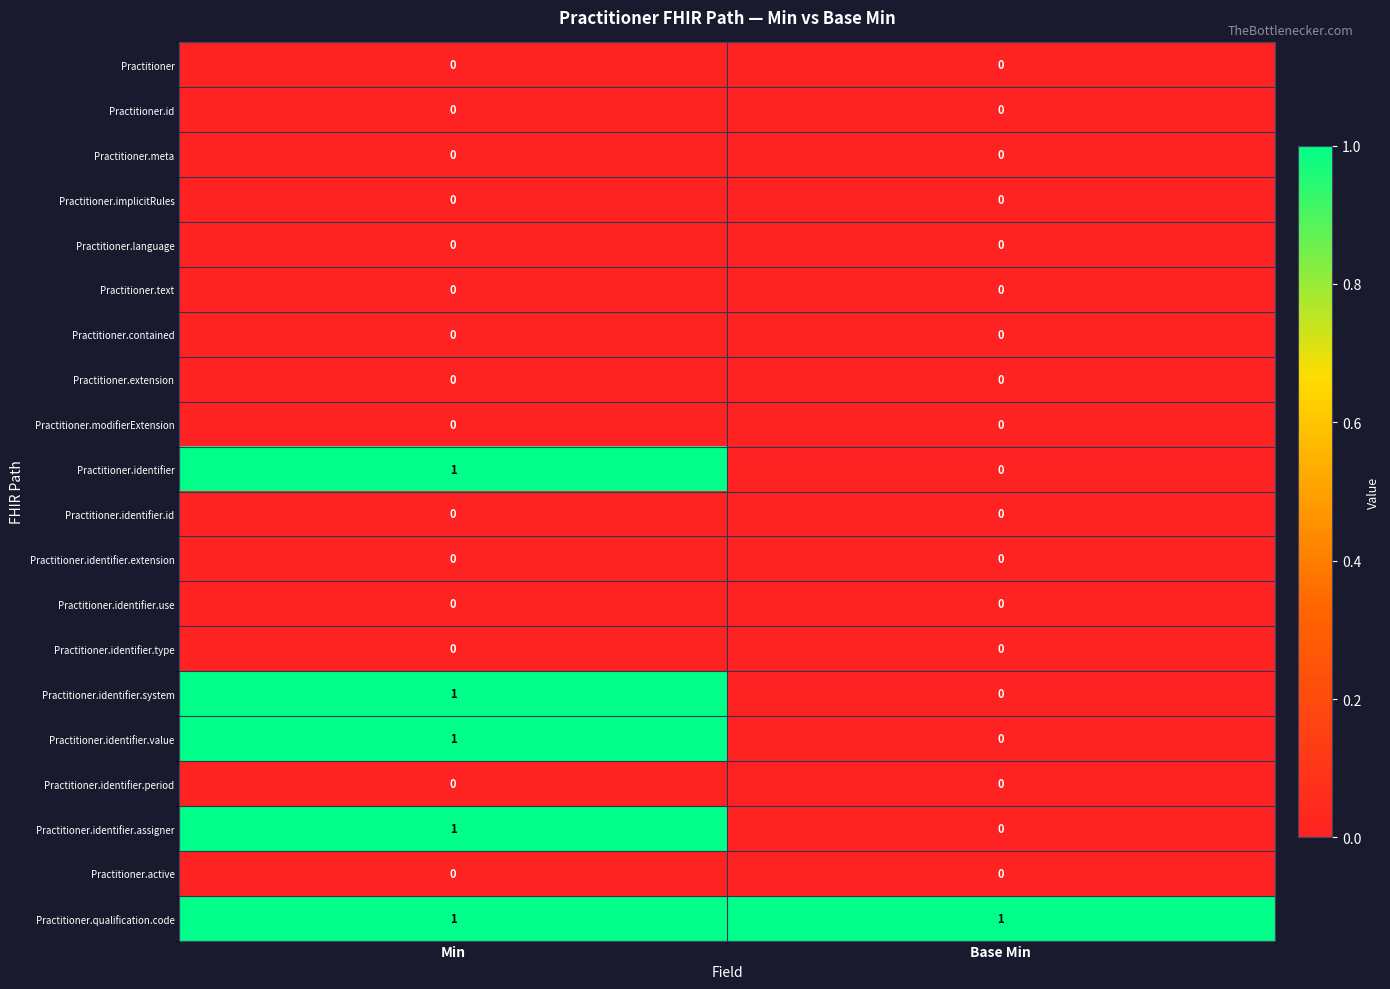

What is the difference between the highest and lowest values at Base Min?

1